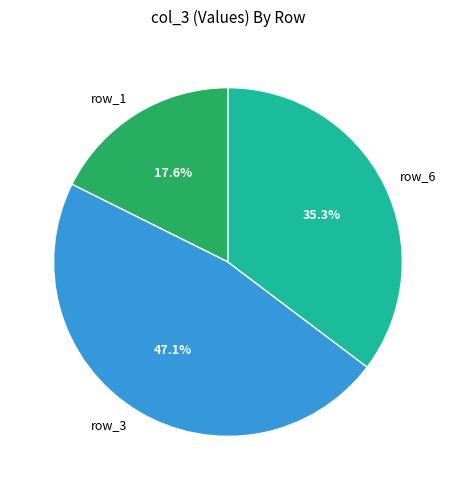

How many slices are in this pie chart?

3